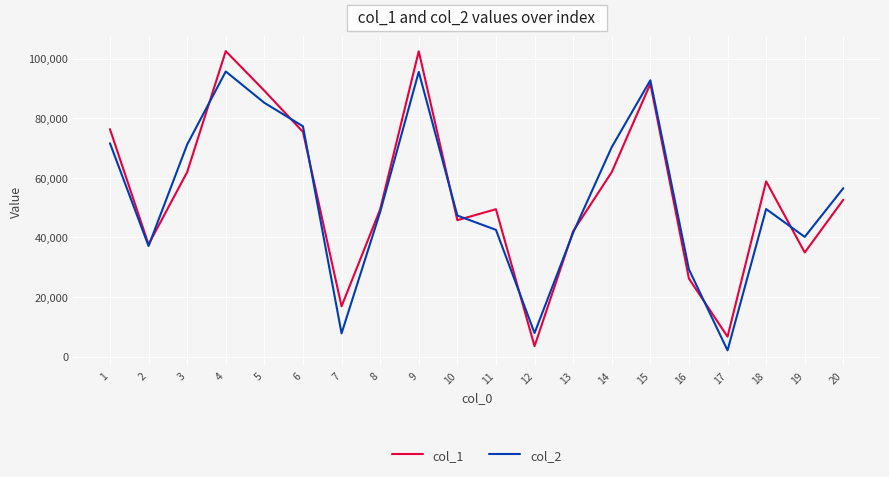

The col_2 series shows 124722 at 5. True or false?

False